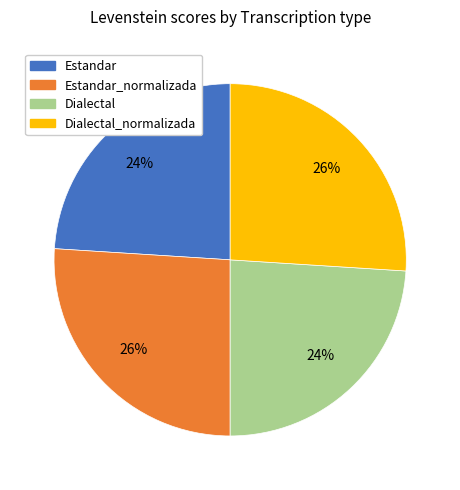

Is the sum of Estandar_normalizada and Dialectal_normalizada greater than half?

Yes